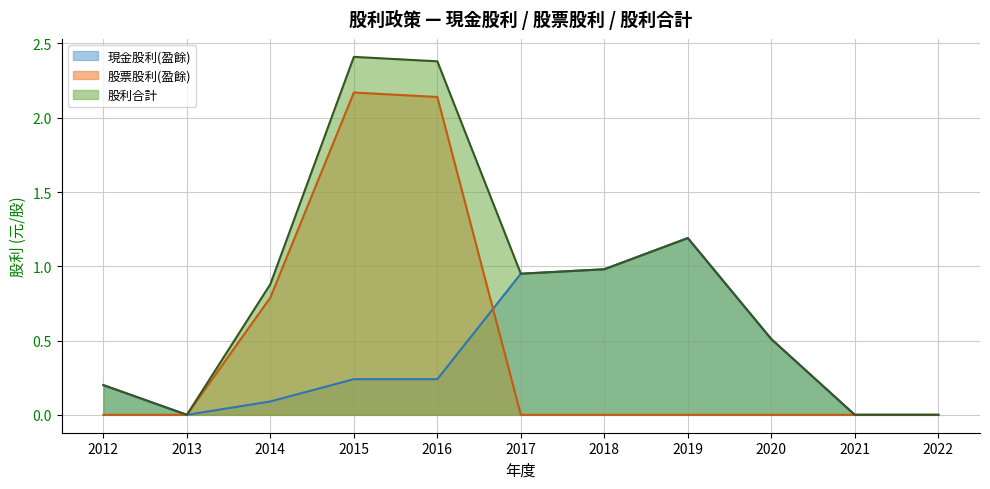

The value of 股票股利(盈餘) at 2018 is 0.9. True or false?

False